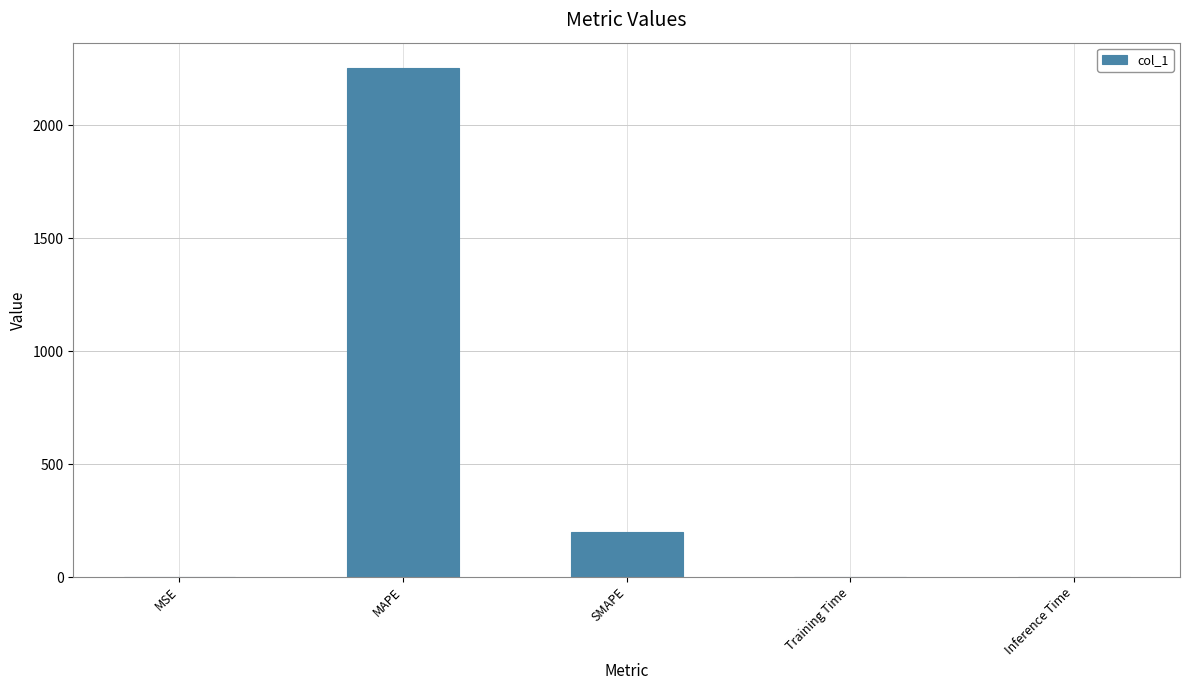

Which has a higher value, MAPE or MSE?

MAPE